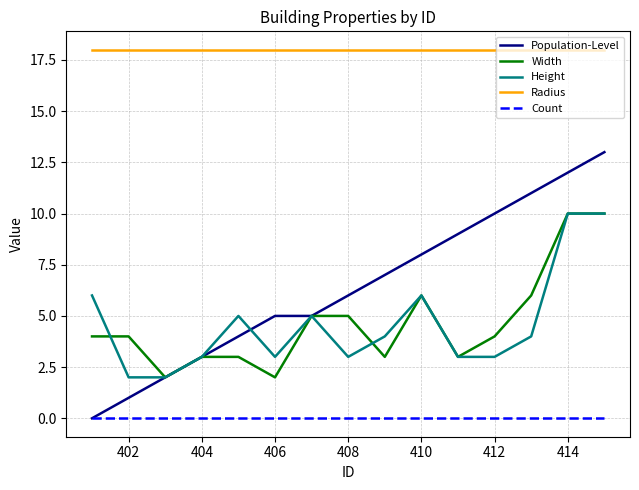

What is the minimum value for Radius?

18